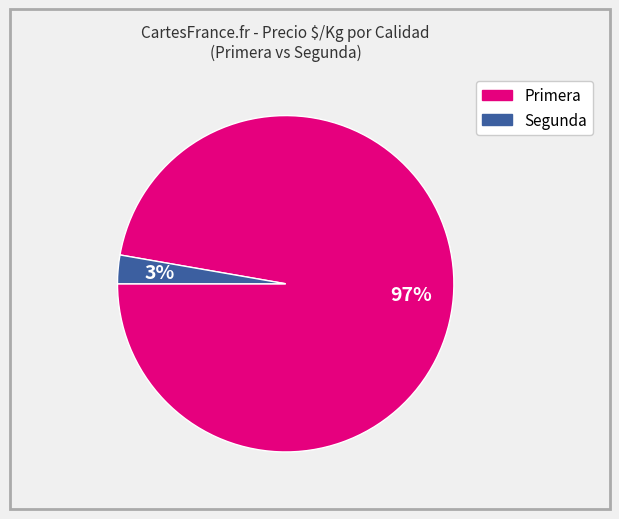

True or false: Segunda accounts for 3% of the total.

True